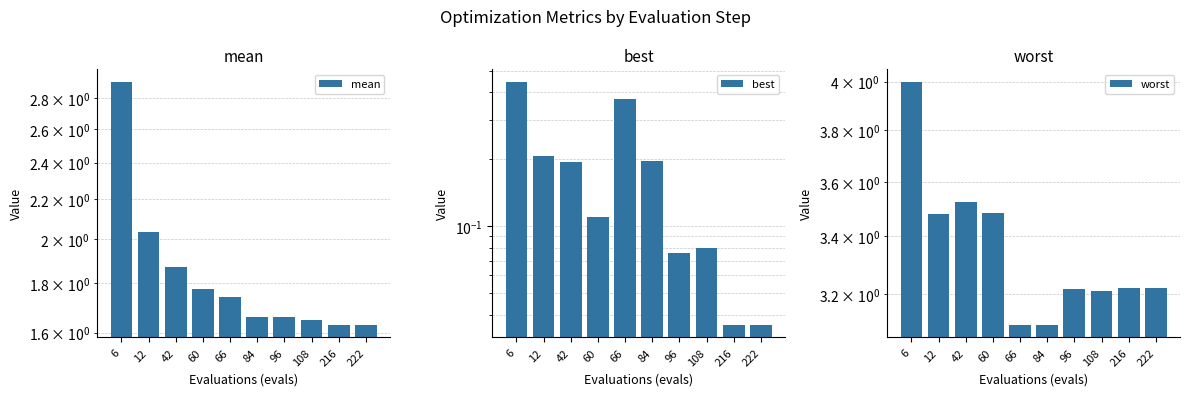

How many bars are there in total?

30